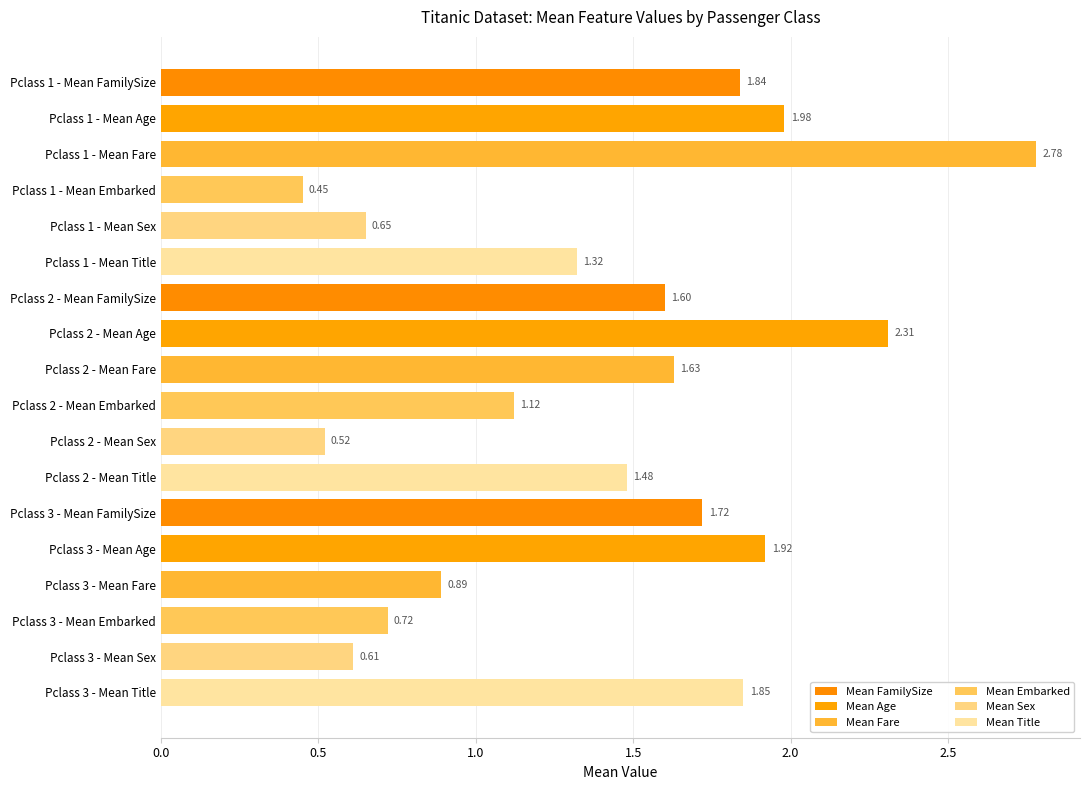

Rank the categories by value from highest to lowest.

Pclass 1 - Mean Fare, Pclass 2 - Mean Age, Pclass 1 - Mean Age, Pclass 3 - Mean Age, Pclass 3 - Mean Title, Pclass 1 - Mean FamilySize, Pclass 3 - Mean FamilySize, Pclass 2 - Mean Fare, Pclass 2 - Mean FamilySize, Pclass 2 - Mean Title, Pclass 1 - Mean Title, Pclass 2 - Mean Embarked, Pclass 3 - Mean Fare, Pclass 3 - Mean Embarked, Pclass 1 - Mean Sex, Pclass 3 - Mean Sex, Pclass 2 - Mean Sex, Pclass 1 - Mean Embarked